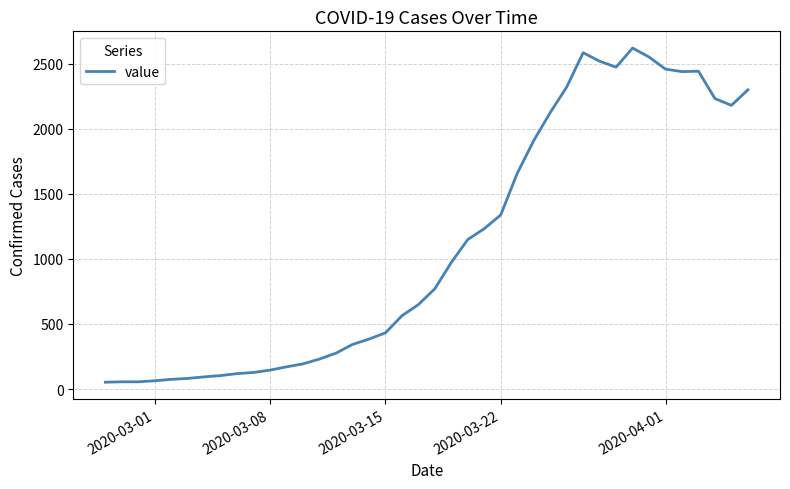

What is the difference between the maximum and minimum values?

2566